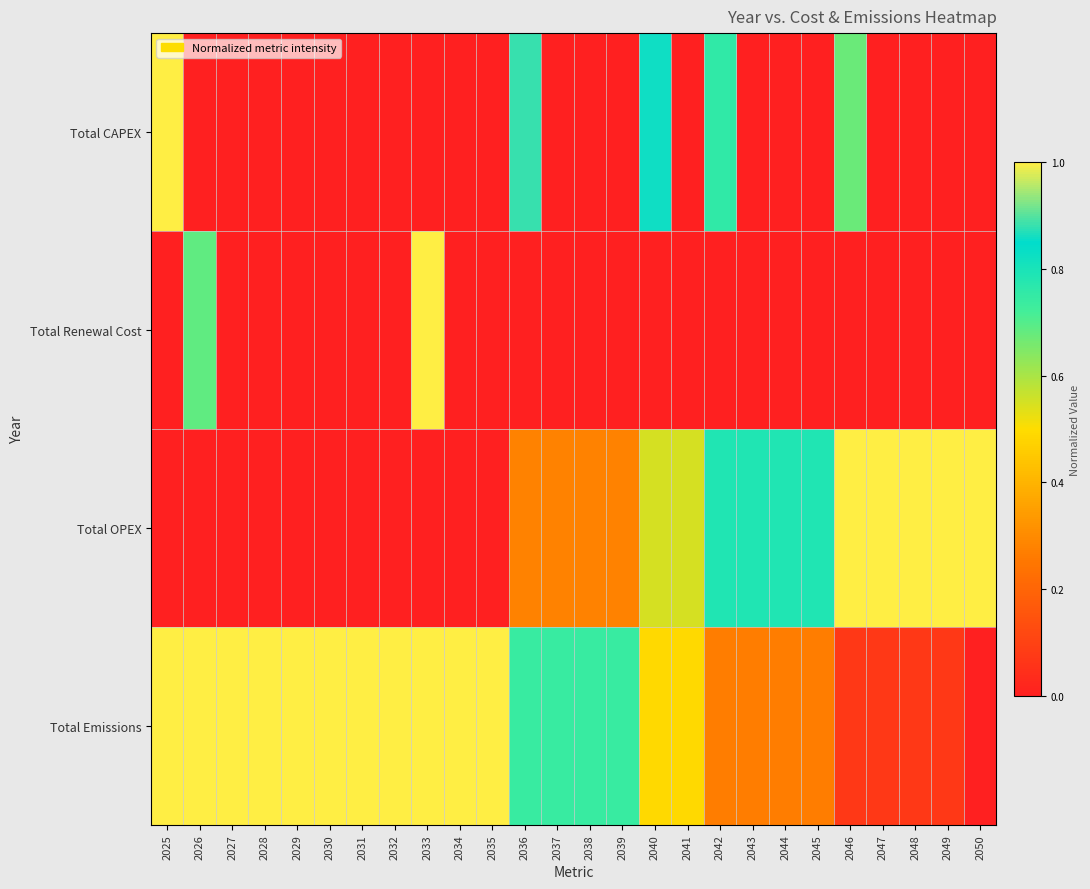

Which has a higher value, 2028 or 2034?

2028